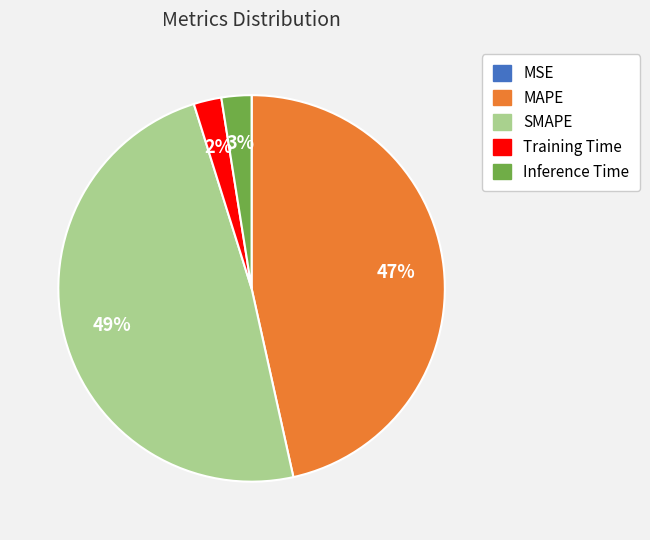

Is MAPE the majority of the pie?

No